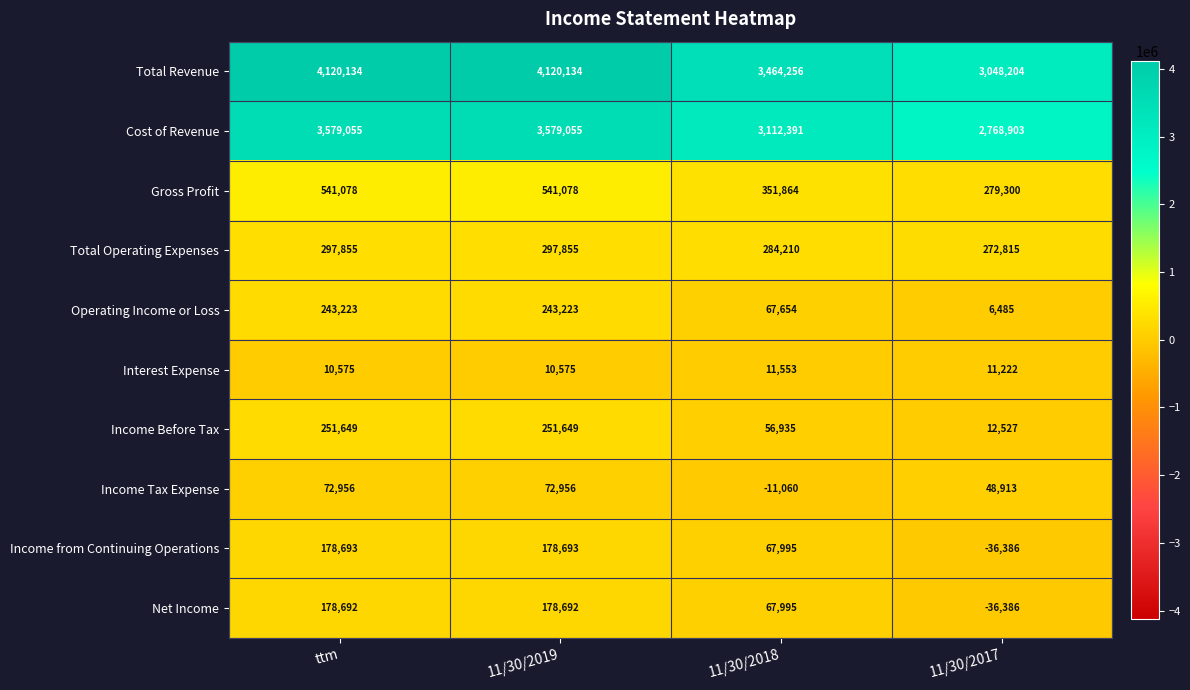

True or false: Total Operating Expenses has a value of 297855 at 11/30/2019.

True